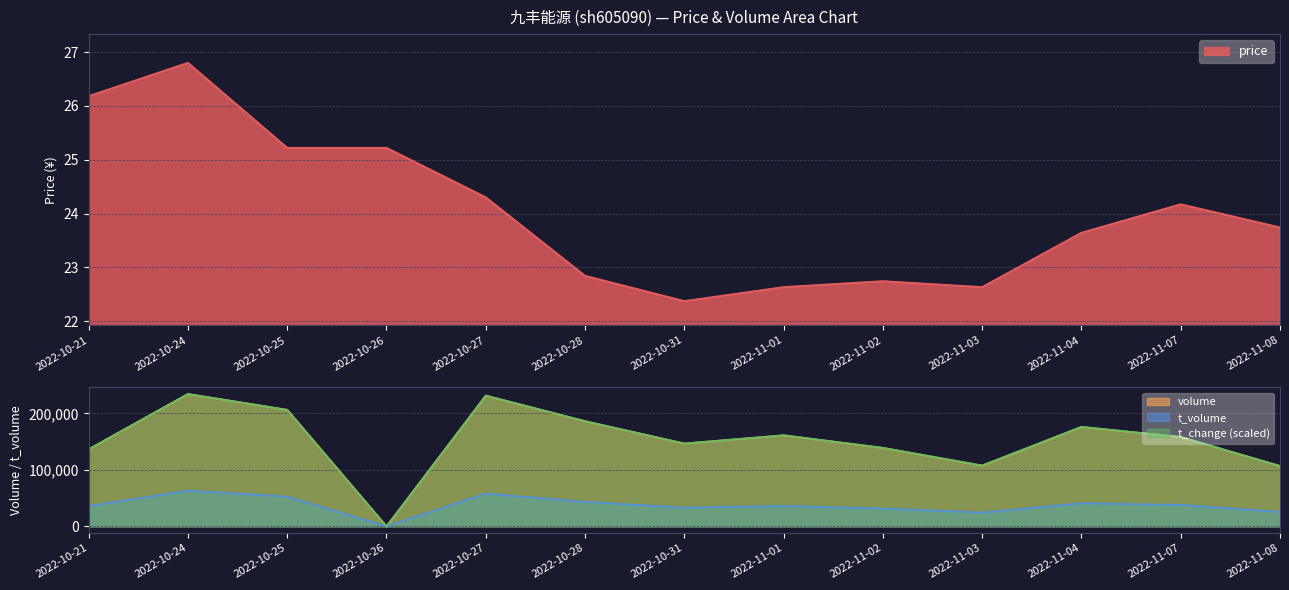

Which series has the widest spread of values?

volume